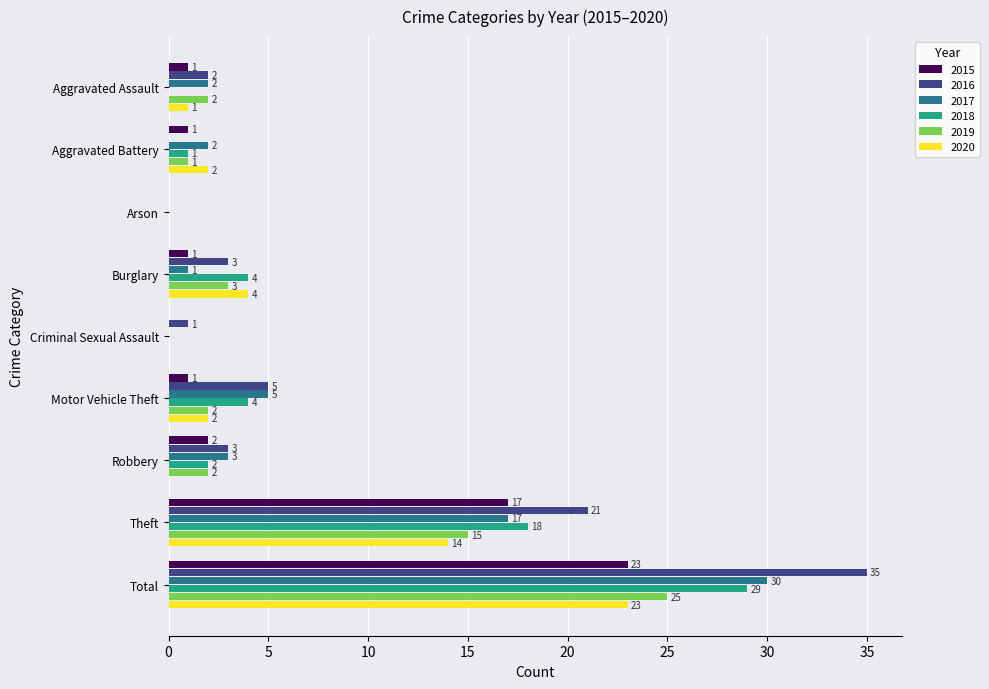

What is the sum of all 2018 values?

58